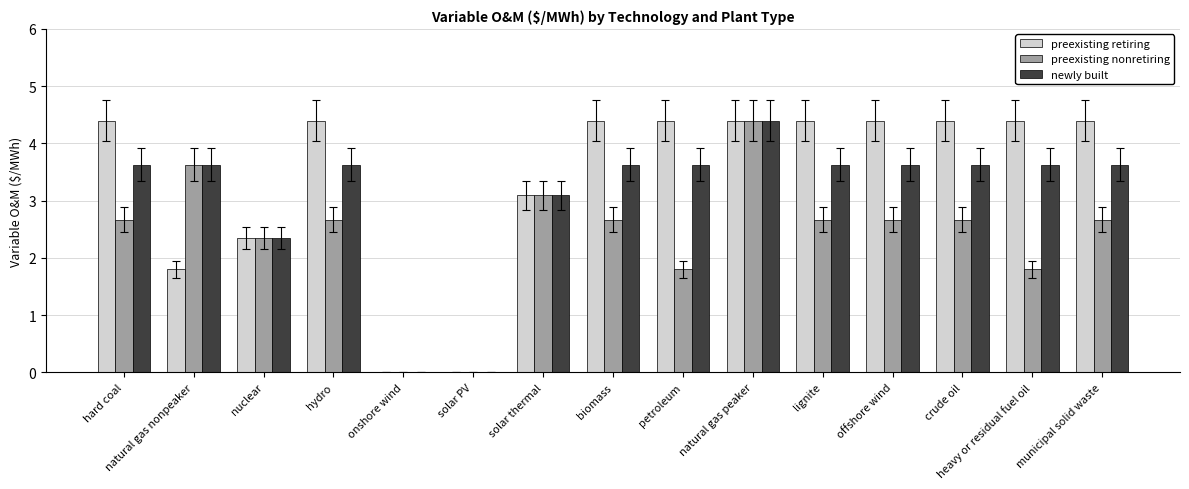

Where does the preexisting retiring series first go above 4?

hard coal